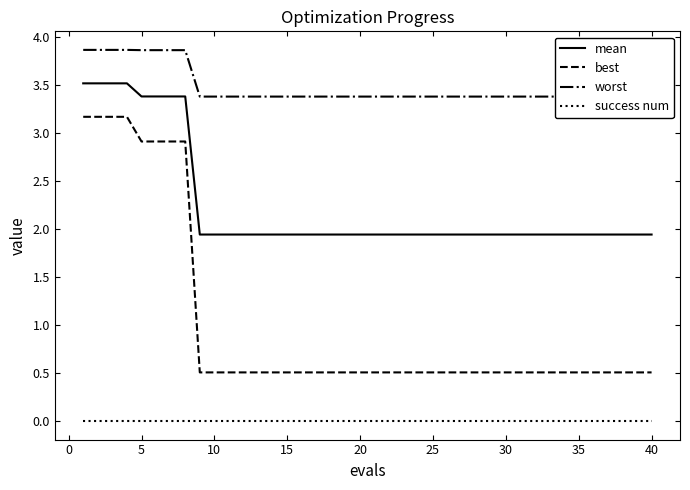

The value of best at 35 is 0.5. True or false?

True